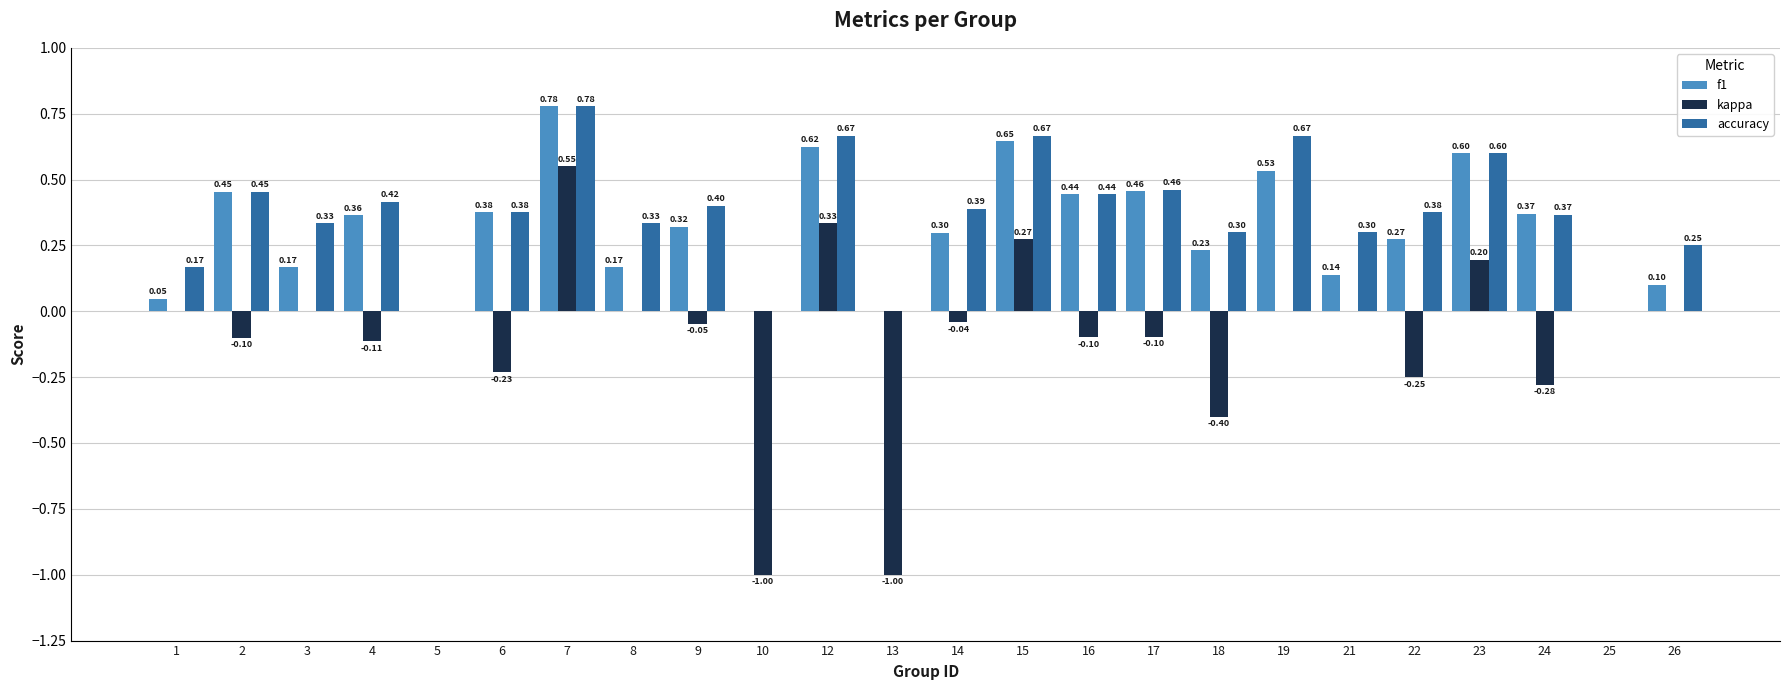

Between 21 and 26, which series saw the biggest shift?

accuracy